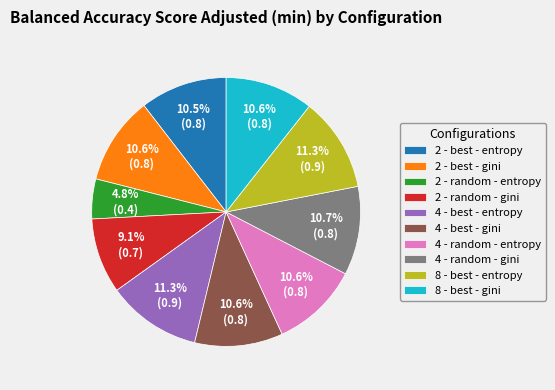

Is 4 - best - entropy the majority of the pie?

No